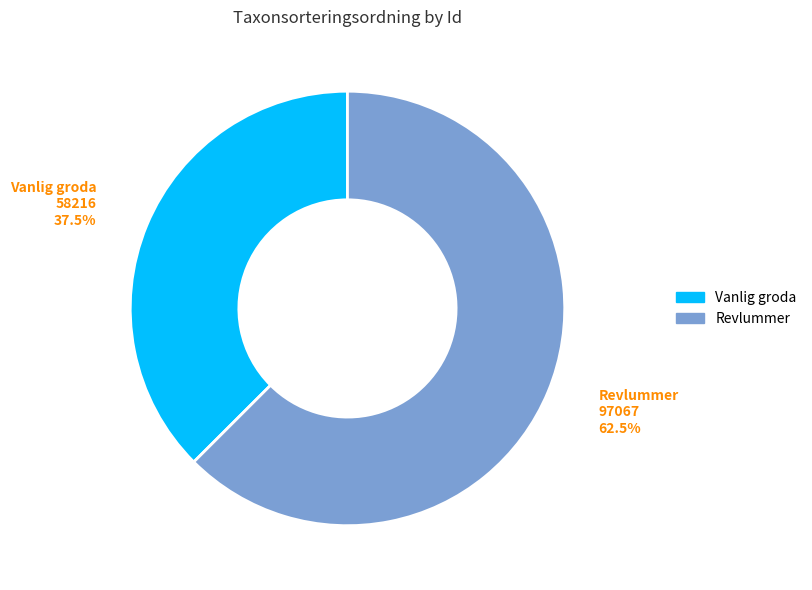

Is there a majority slice in this chart?

Yes